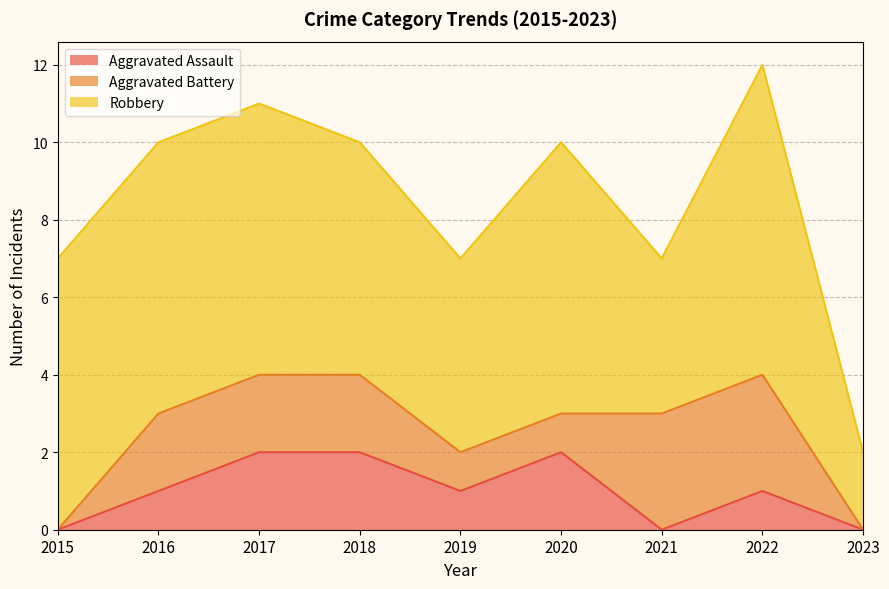

Reading right to left, transcribe all the data shown in this chart.

Aggravated Assault: 0	1	0	2	1	2	2	1	0
Aggravated Battery: 0	3	3	1	1	2	2	2	0
Robbery: 2	8	4	7	5	6	7	7	7